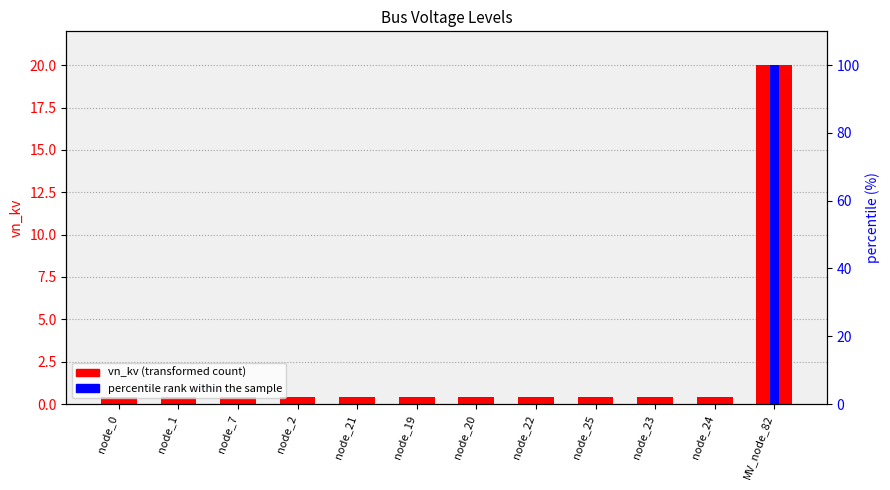

At which category is the sum across all series the highest?

MV_node_82